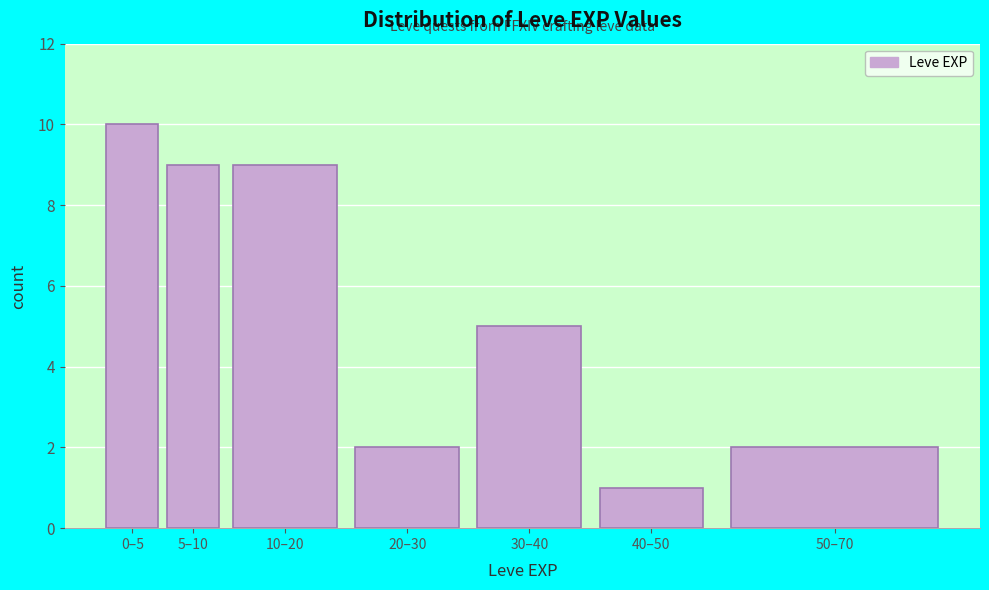

Reading left to right, extract all data points from this chart.

0–5=10	5–10=9	10–20=9	20–30=2	30–40=5	40–50=1	50–70=2